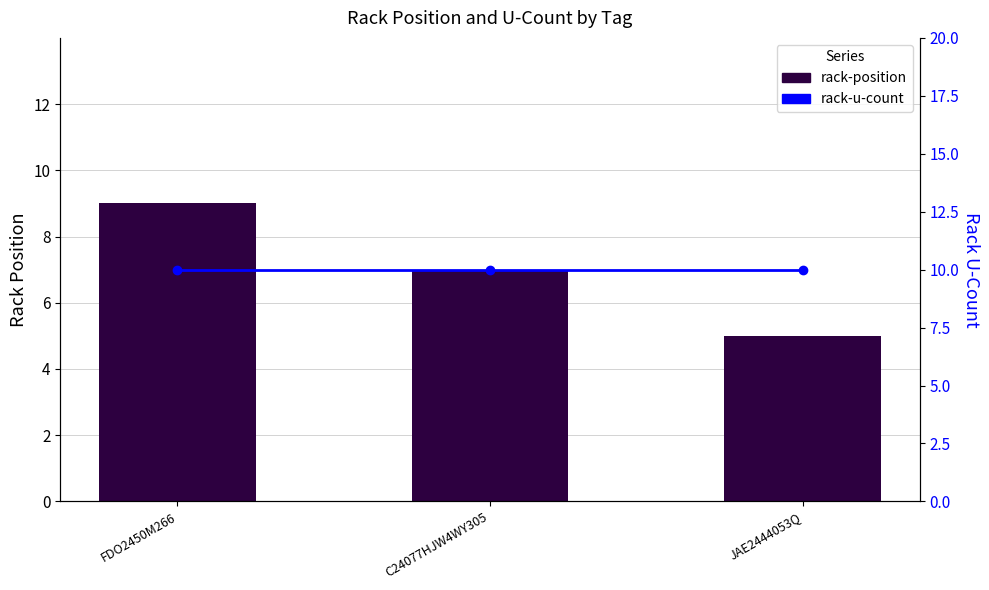

At FDO2450M266, list the series in order from smallest to largest.

rack-position, rack-u-count